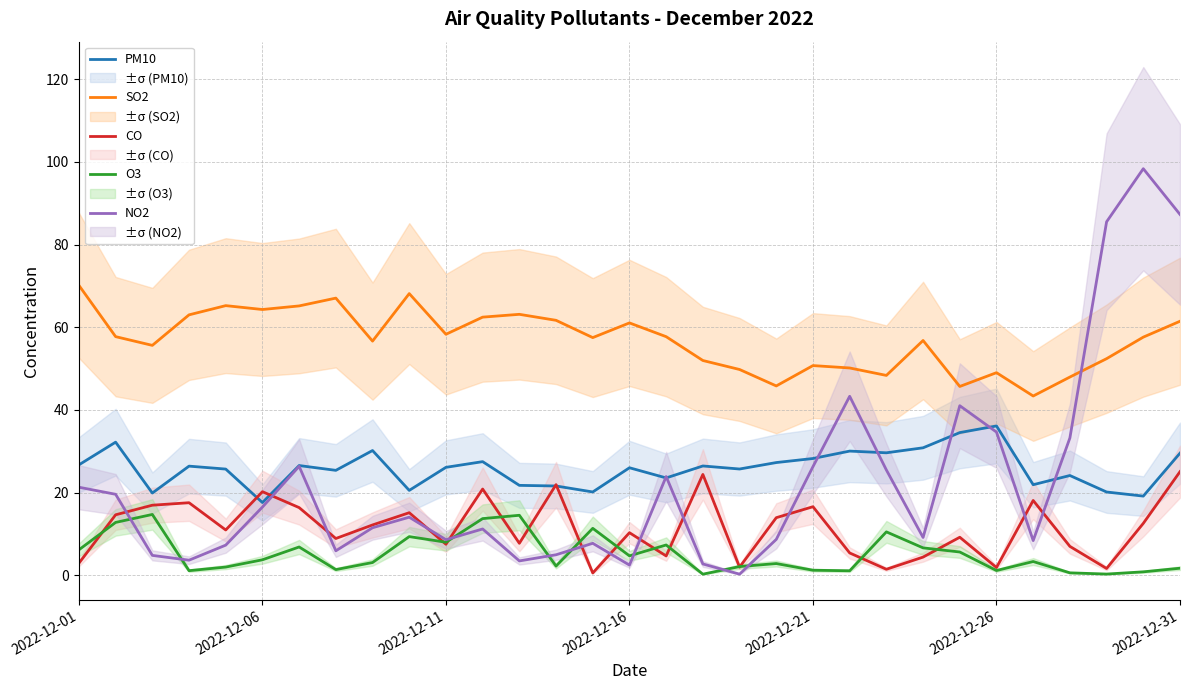

Reading left to right, what are all the values shown in this chart?

PM10: 26.7	32.2	19.9	26.4	25.7	17.6	26.6	25.4	30.2	20.6	26.1	27.5	21.8	21.6	20.2	26.0	23.6	26.5	25.7	27.3	28.3	30.1	29.6	30.9	34.5	36.1	21.9	24.2	20.2	19.2	29.6
SO2: 70.1	57.7	55.6	63.0	65.2	64.3	65.2	67.1	56.7	68.1	58.3	62.4	63.1	61.7	57.5	61.1	57.7	52.0	49.8	45.8	50.7	50.2	48.4	56.8	45.7	49.0	43.4	48.0	52.4	57.6	61.5
CO: 2.9	14.6	17.0	17.6	11.0	20.2	16.4	8.9	12.2	15.2	7.5	20.9	7.8	21.9	0.6	10.3	4.7	24.4	2.0	13.9	16.6	5.4	1.5	4.4	9.2	1.9	18.1	7.0	1.7	12.6	25.1
O3: 6.2	12.8	14.7	1.1	2.0	3.8	6.9	1.4	3.1	9.4	8.0	13.7	14.5	2.2	11.4	4.7	7.4	0.3	2.1	2.9	1.2	1.1	10.5	6.7	5.7	1.2	3.3	0.6	0.3	0.9	1.7
NO2: 21.3	19.6	4.8	3.7	7.3	16.5	26.4	5.9	11.5	14.1	8.6	11.2	3.5	5.0	7.8	2.5	23.9	2.8	0.3	8.7	26.3	43.3	25.5	9.2	41.0	34.7	8.4	33.2	85.5	98.3	87.3